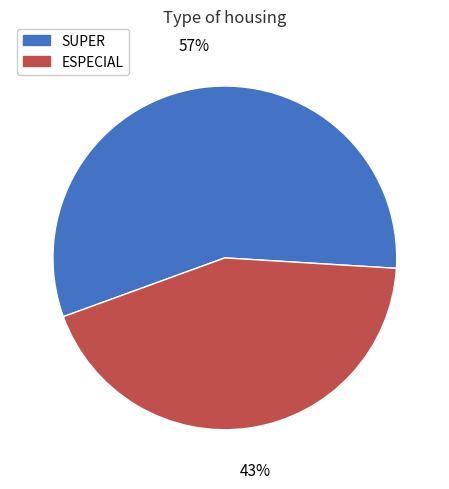

Combined, do SUPER and ESPECIAL account for over 50%?

Yes